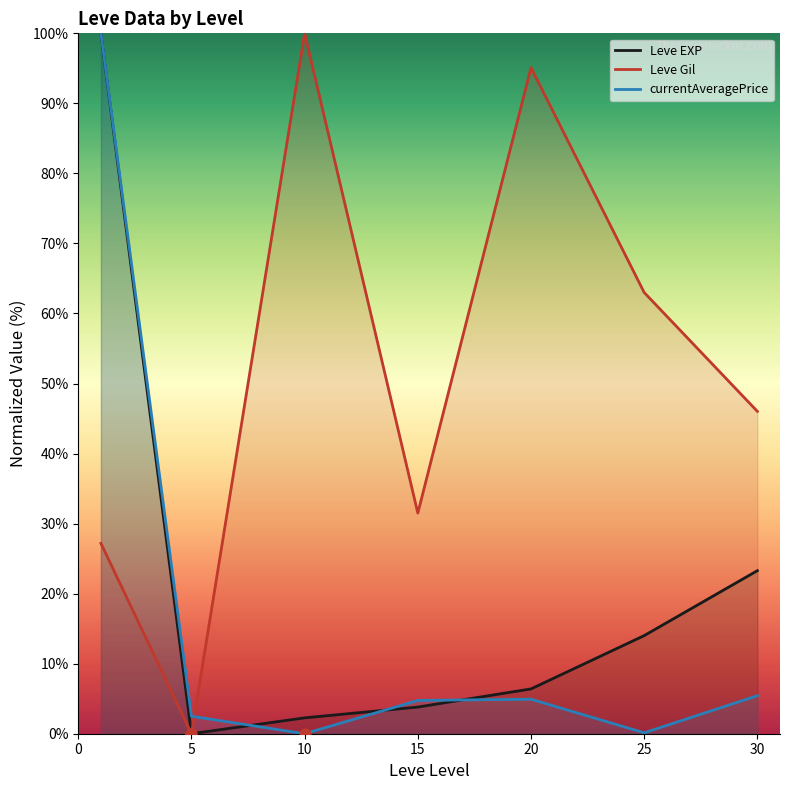

Which series has the largest total across all categories?

Leve Gil